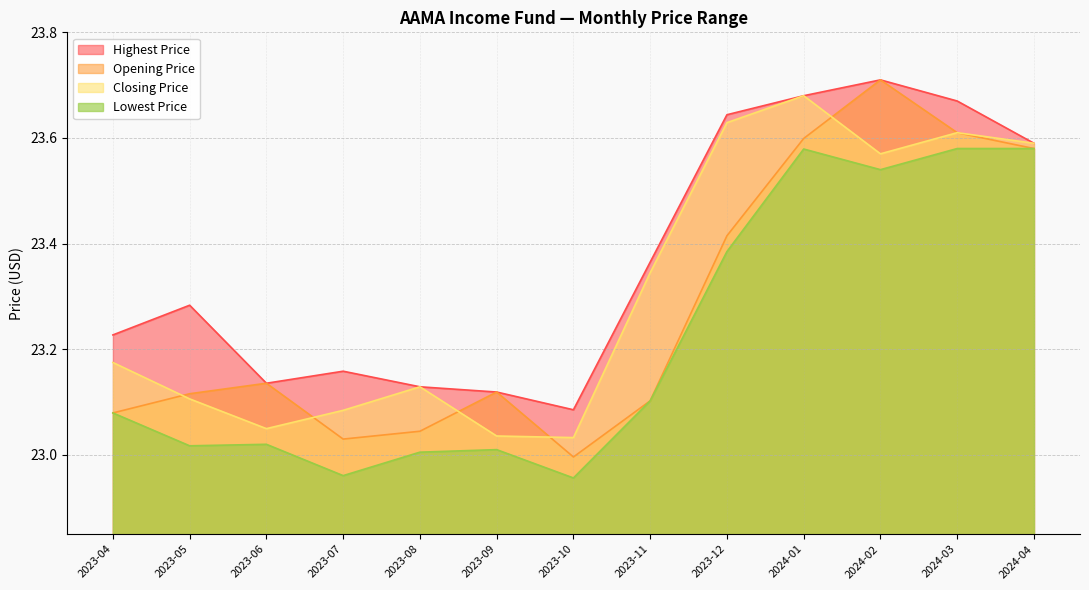

What is the average value of the Lowest Price series?

23.2